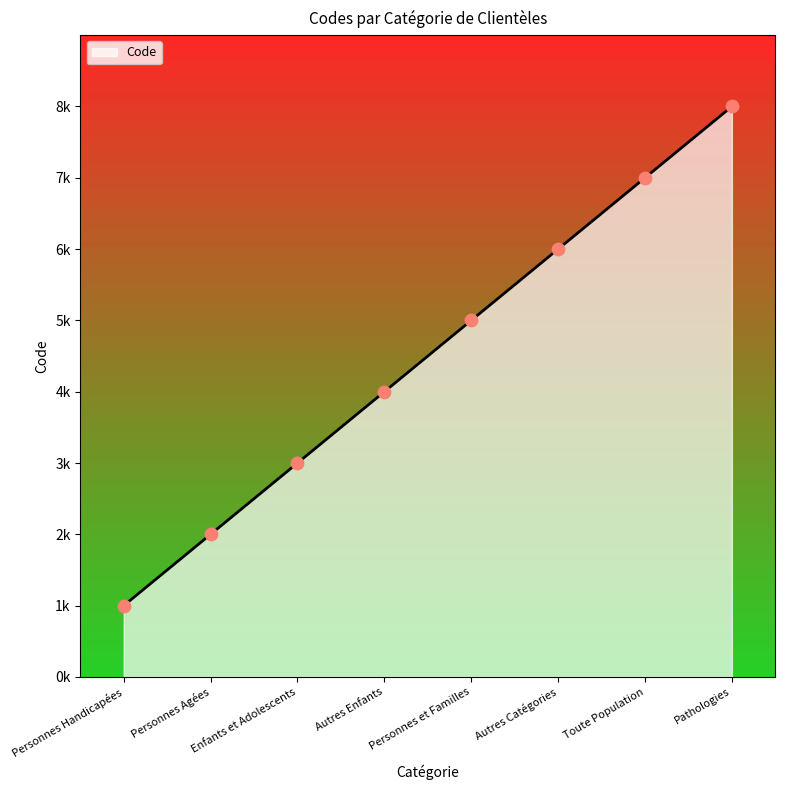

What is the change in value from Autres Enfants to Pathologies?

+4000